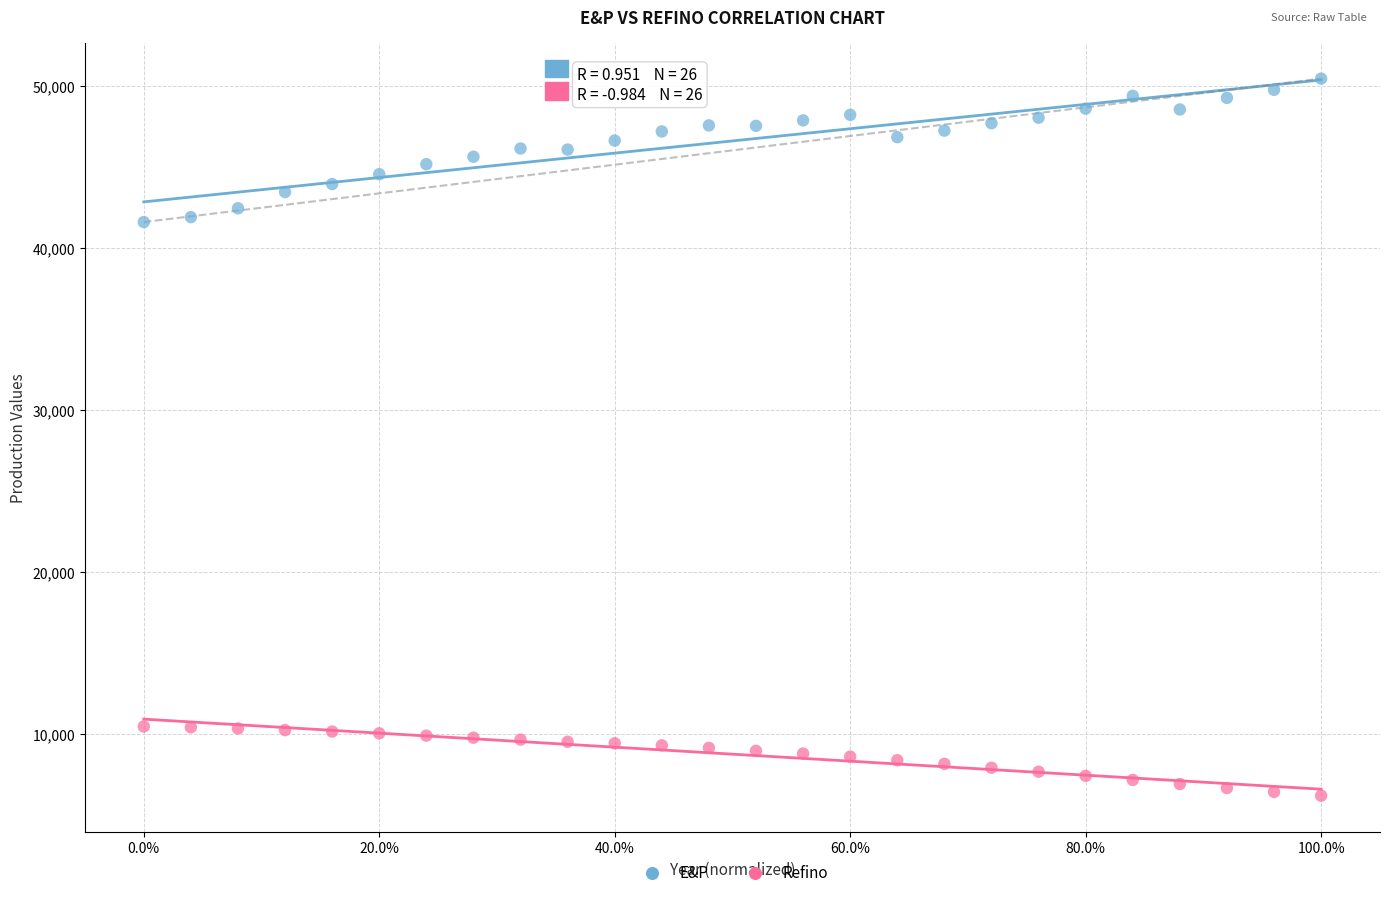

Which series contains the highest Y value?

E&P